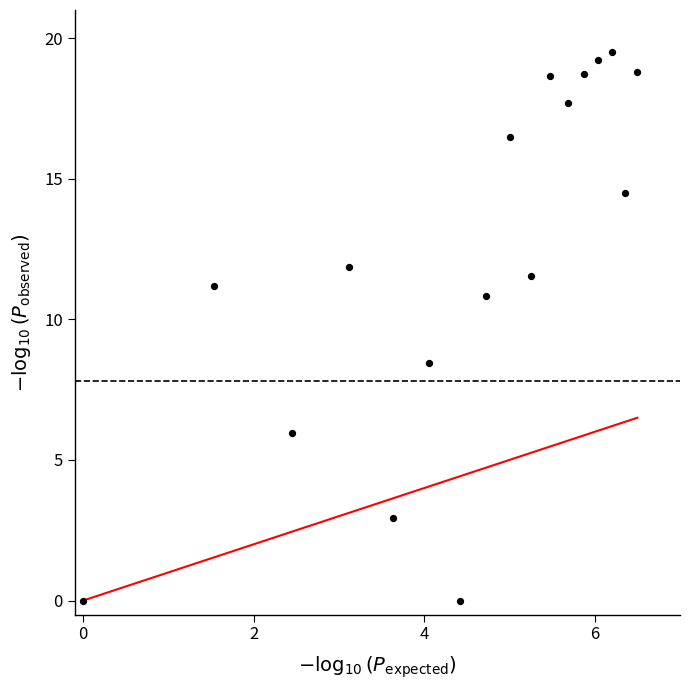

What Y value in the scatter plot is closest to 9?

8.4